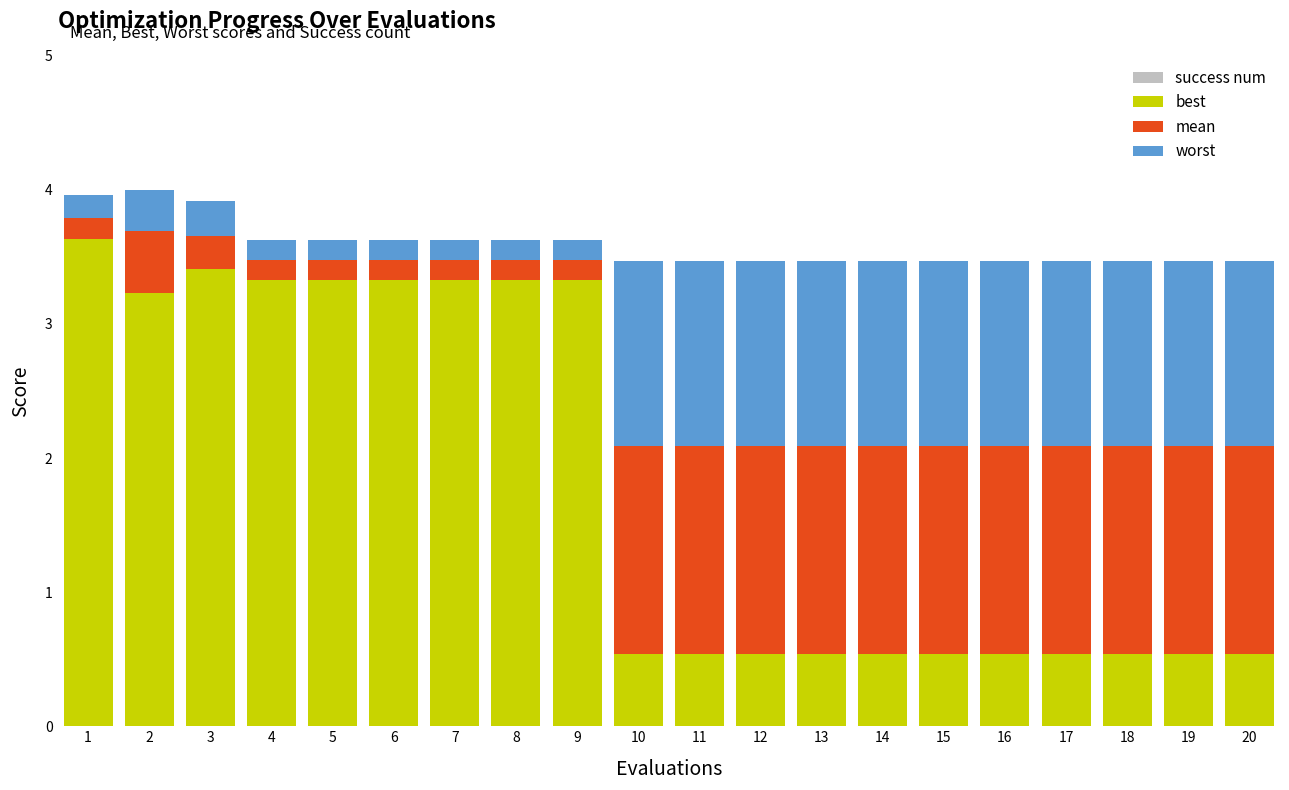

What is the total value across all series at 13?

3.5